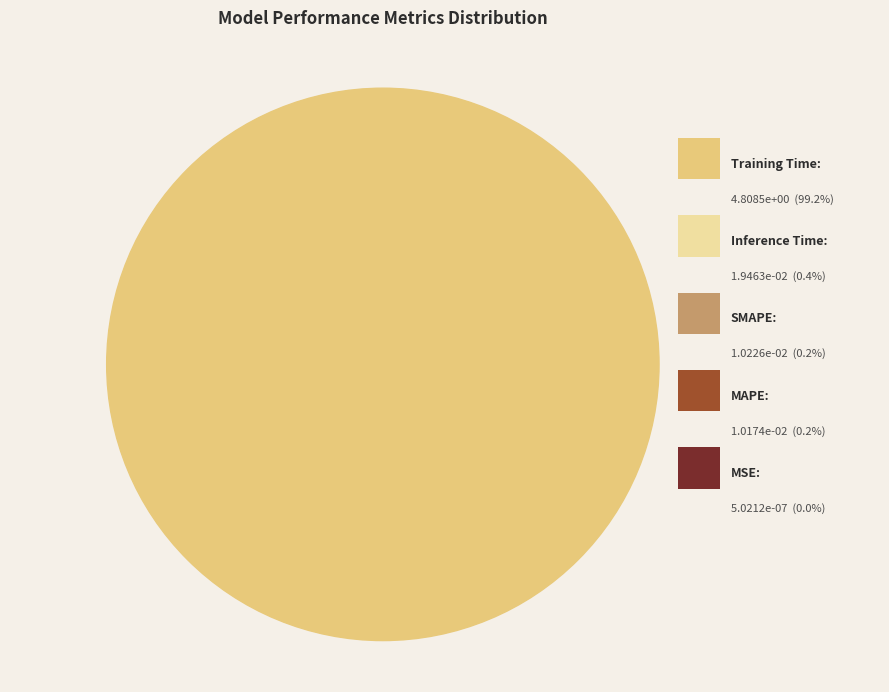

Count the number of slices in the pie.

5